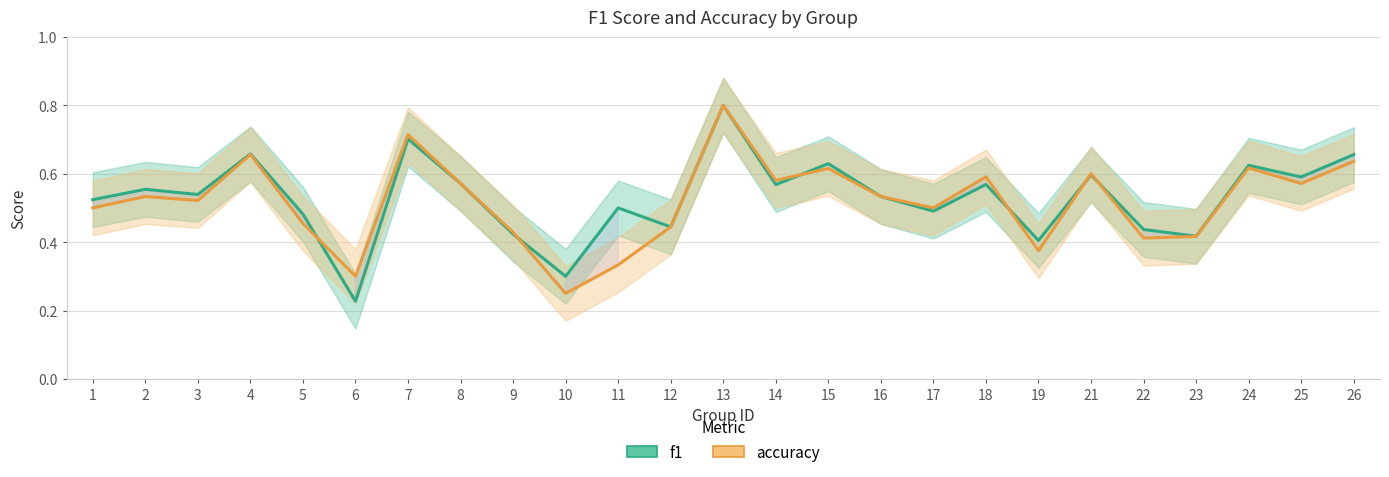

Rank the series by their maximum value, from highest to lowest.

f1, accuracy